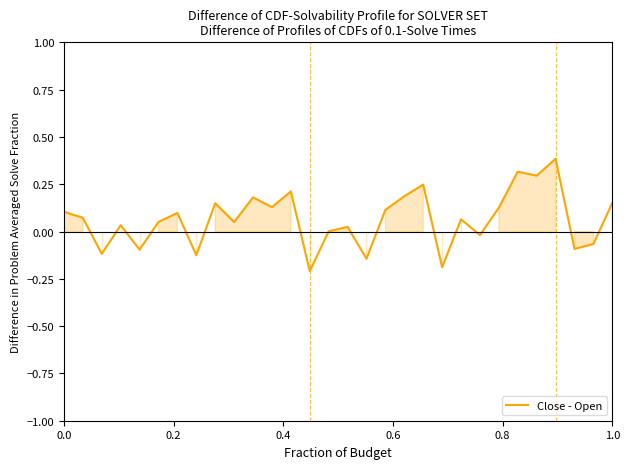

What is the maximum value shown in the chart?

0.4